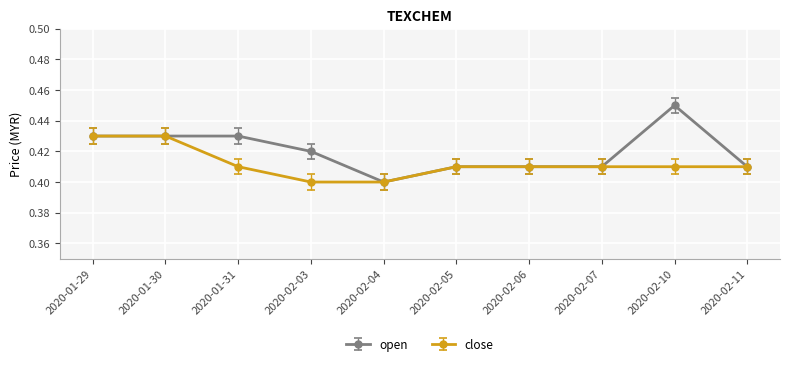

True or false: open and close intersect in this chart.

False